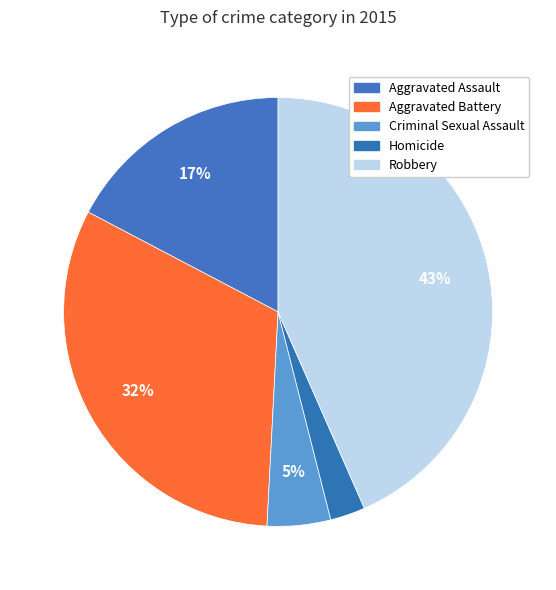

To the nearest percent, what is the combined percentage of Homicide and Aggravated Assault?

20%